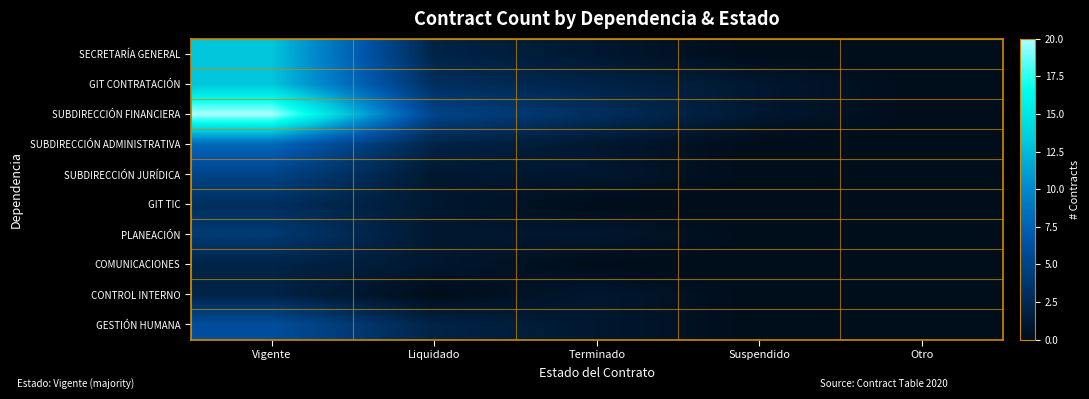

At which category is the sum across all series the highest?

Vigente